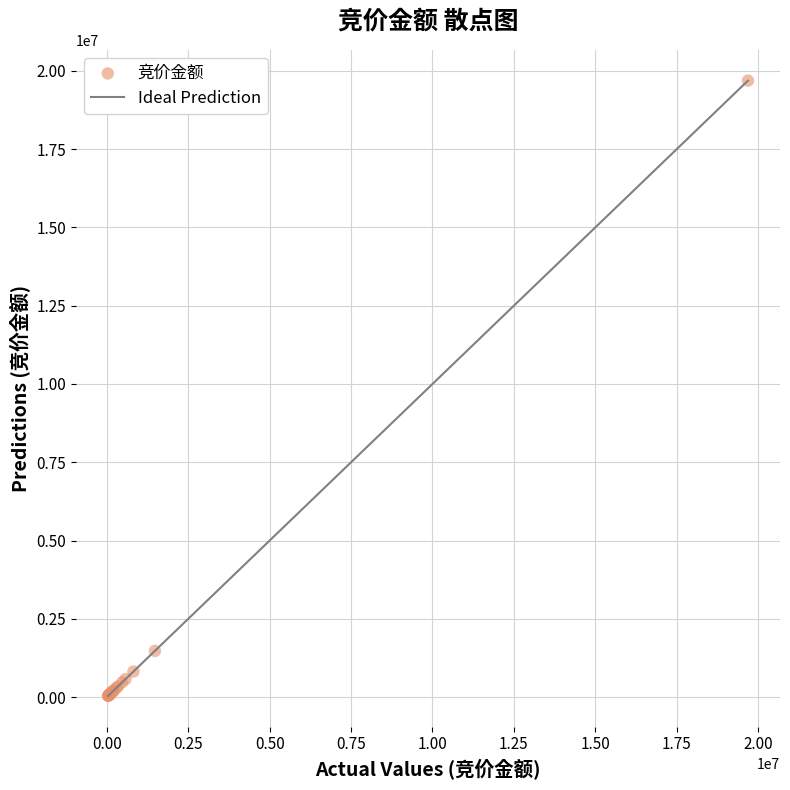

What Y value in the scatter plot is closest to 9863837?

1475920